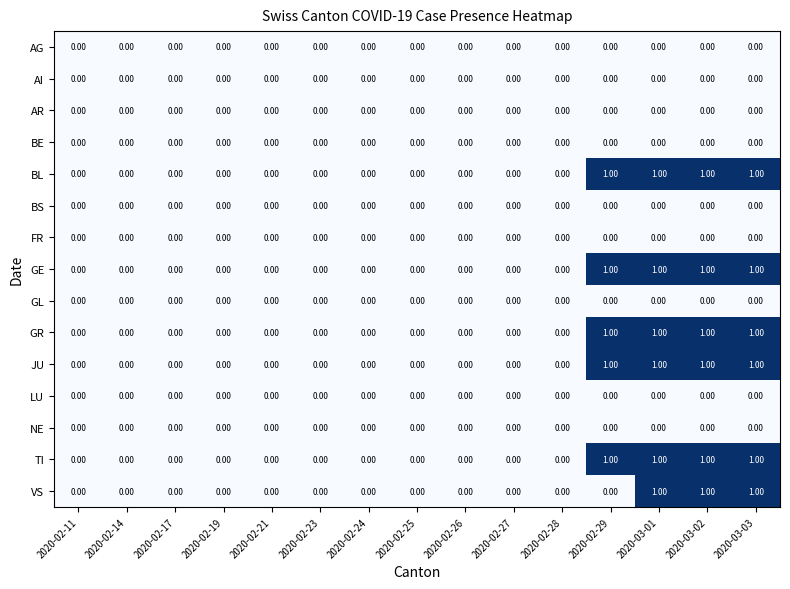

Count the number of categories in the chart.

15